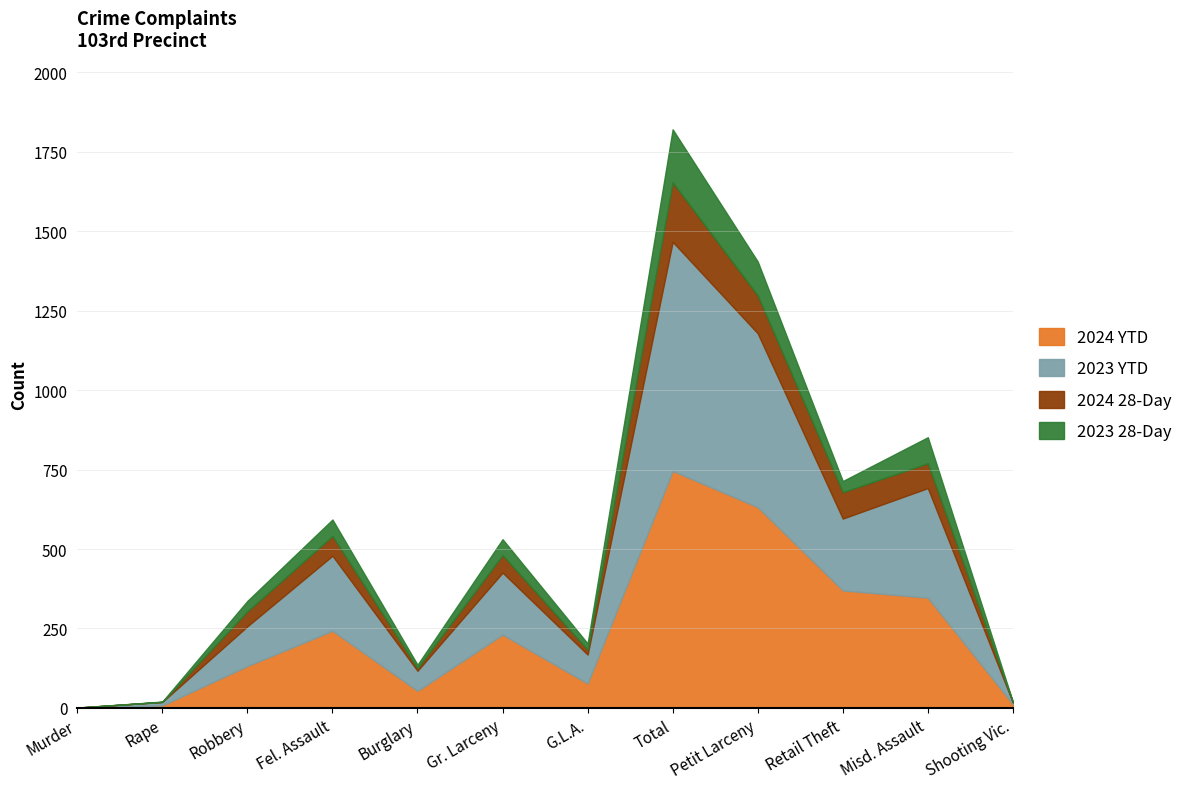

Which series has the largest total across all categories?

2024 YTD